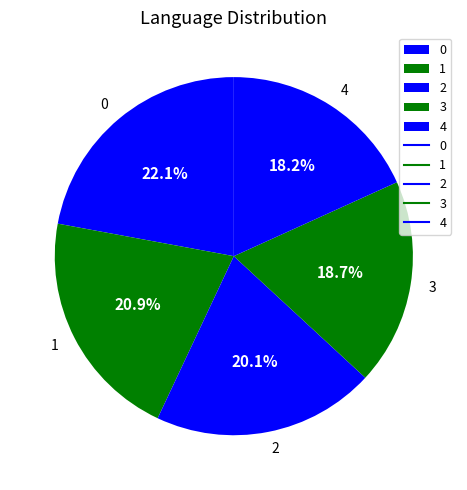

To the nearest percent, what portion does 2 represent?

20%